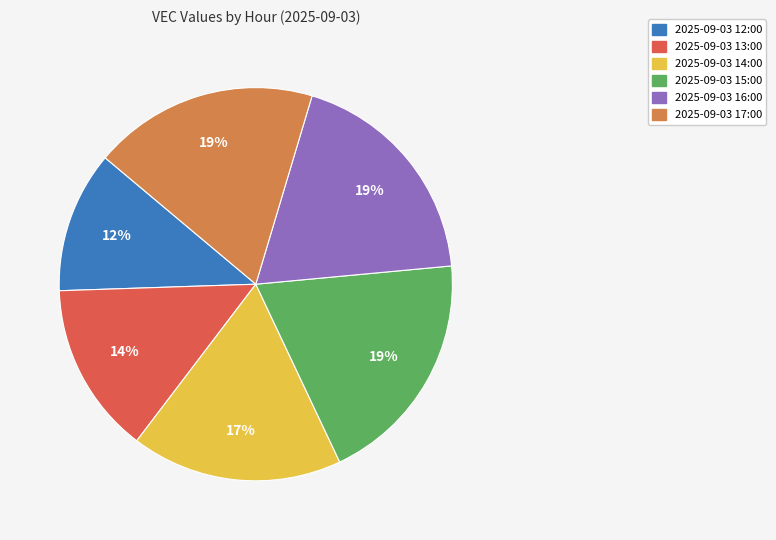

Is there a majority slice in this chart?

No